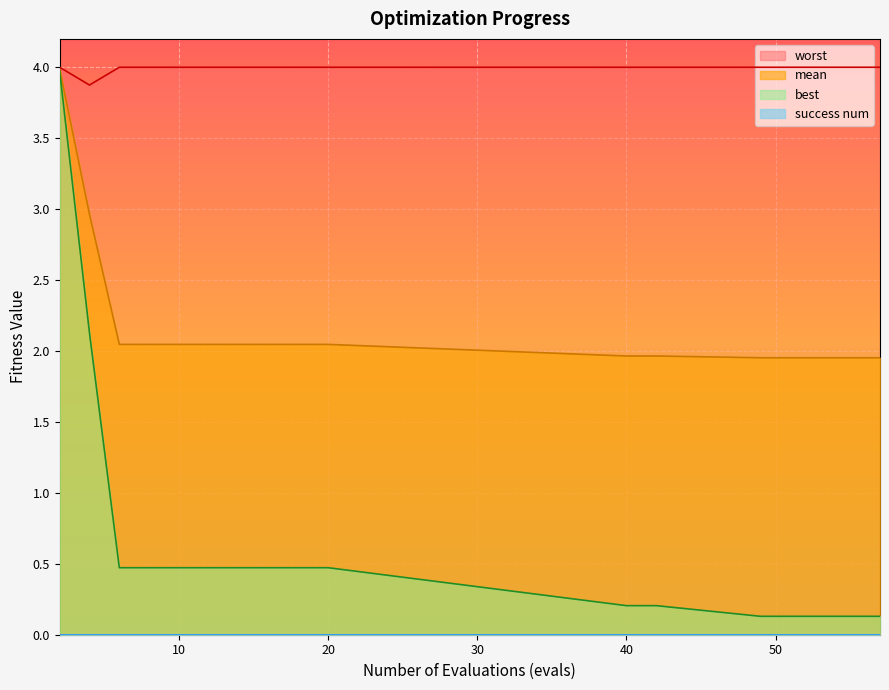

What is the total value across all series at 49?

6.1